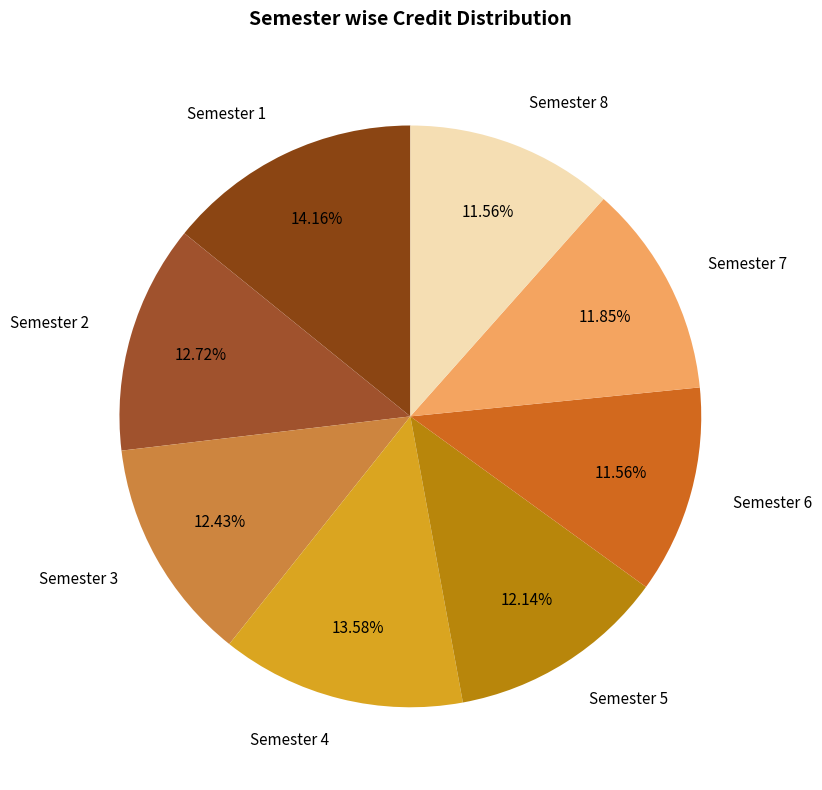

True or false: Semester 5 accounts for 6% of the total.

False